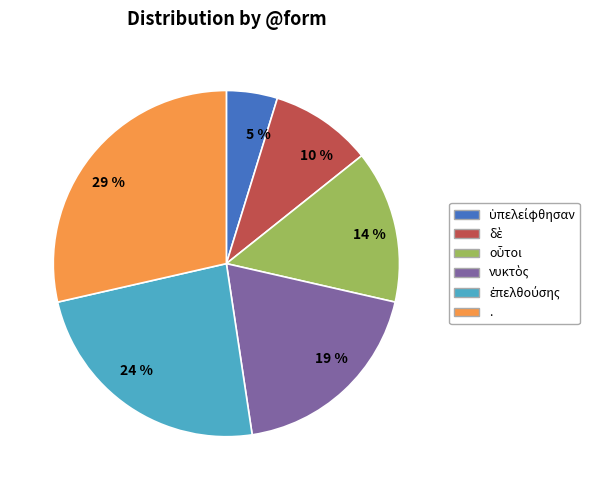

True or false: 24 % accounts for 24% of the total.

True